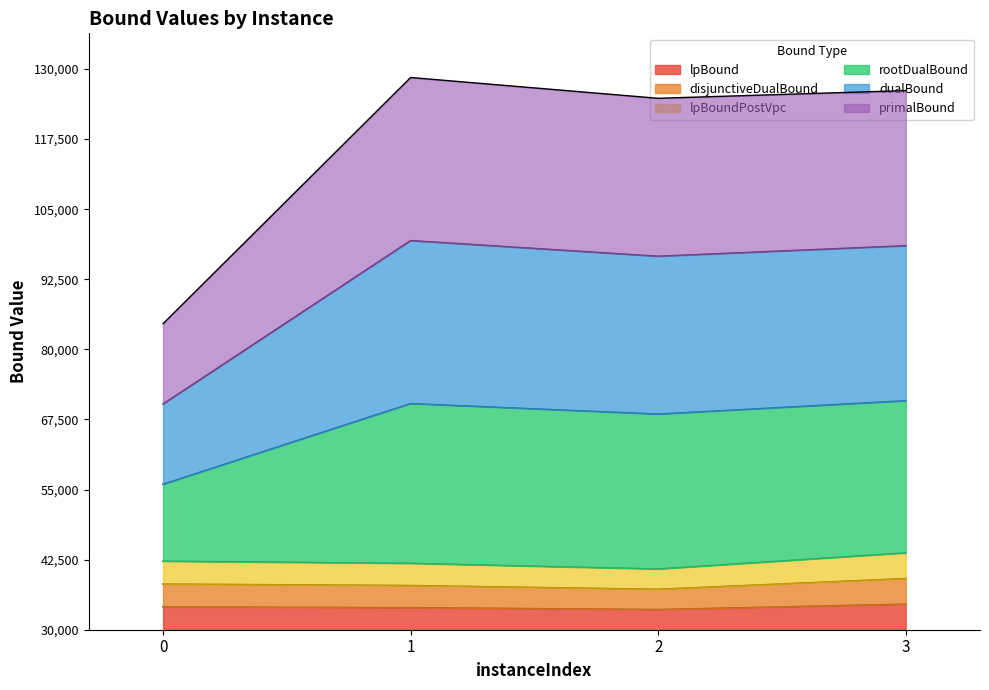

How many interior local valleys does the lpBoundPostVpc series have?

1